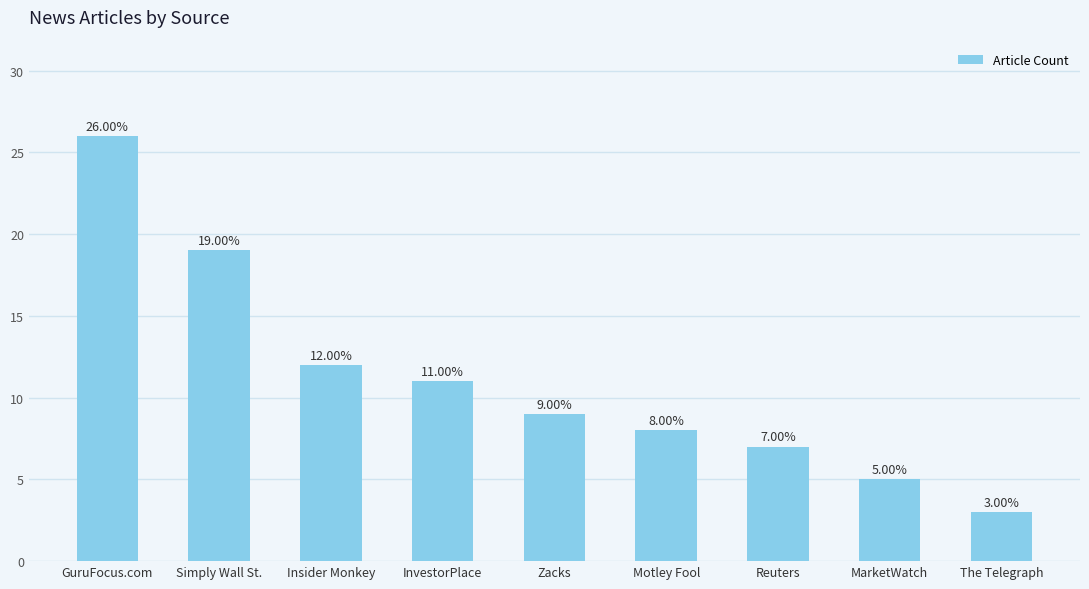

What is the label of the 6th bar from the left?

Motley Fool